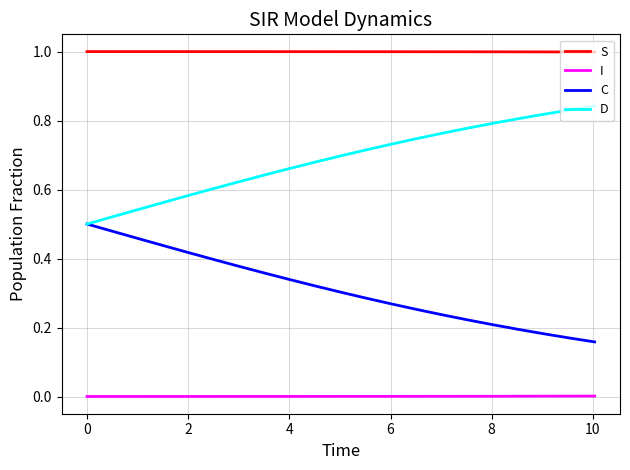

Is this an area chart (filled region under the line)?

No